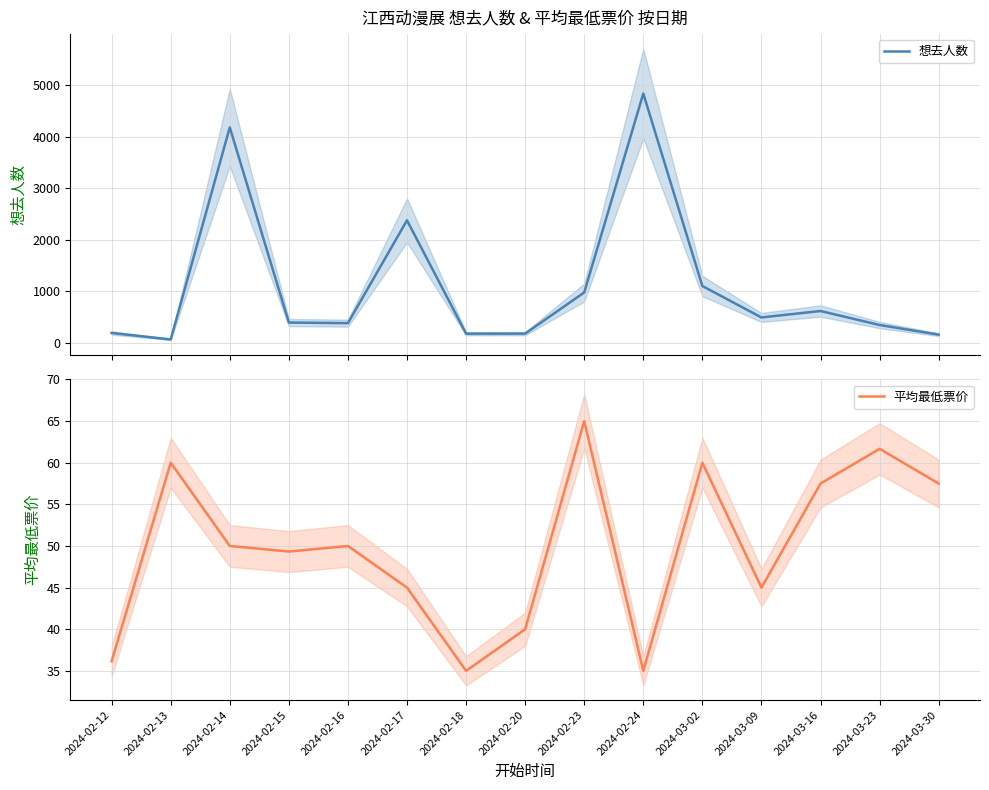

The value of 平均最低票价 at 2024-03-09 is 61.1. True or false?

False